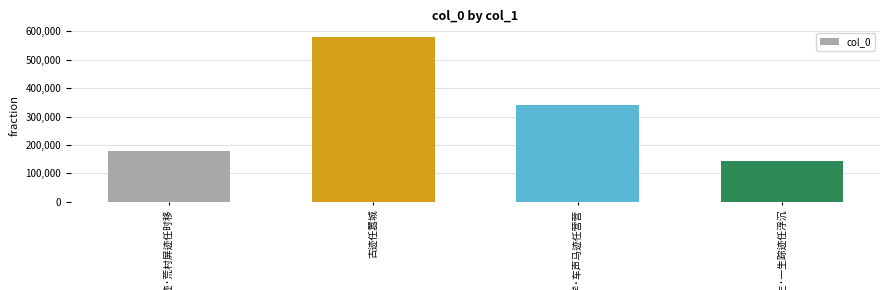

How many distinct data groups are displayed?

1